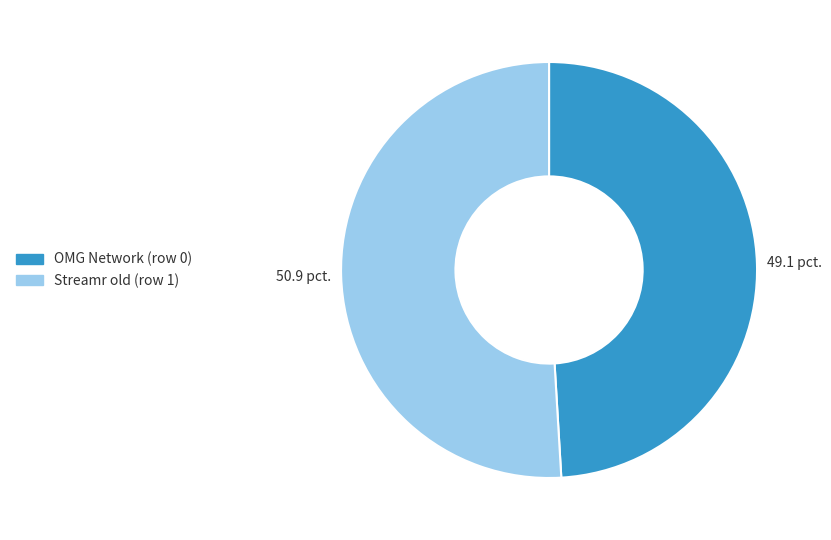

Which slice is the smallest?

OMG Network (row 0)